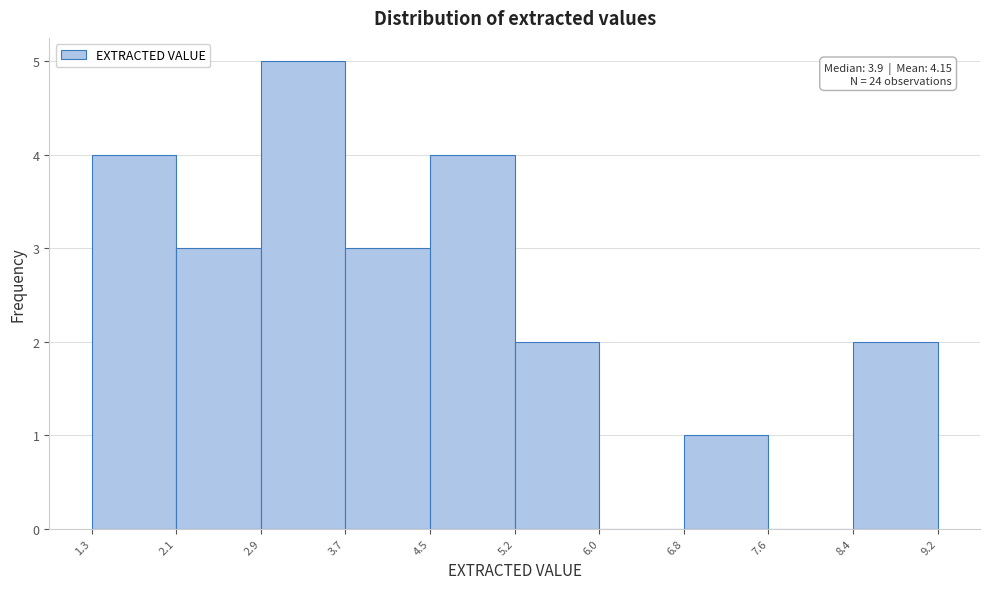

Which range on the x-axis has the tallest bar?

2.9 to 3.7